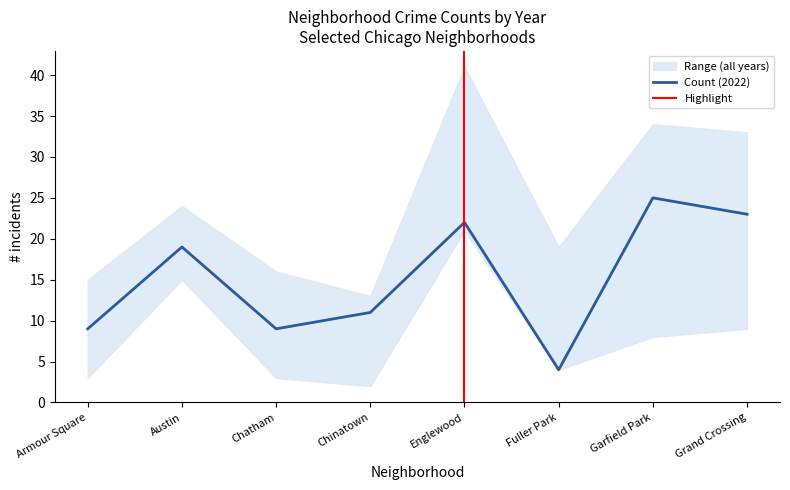

Is it true that 2015 equals 8 at Garfield Park?

True